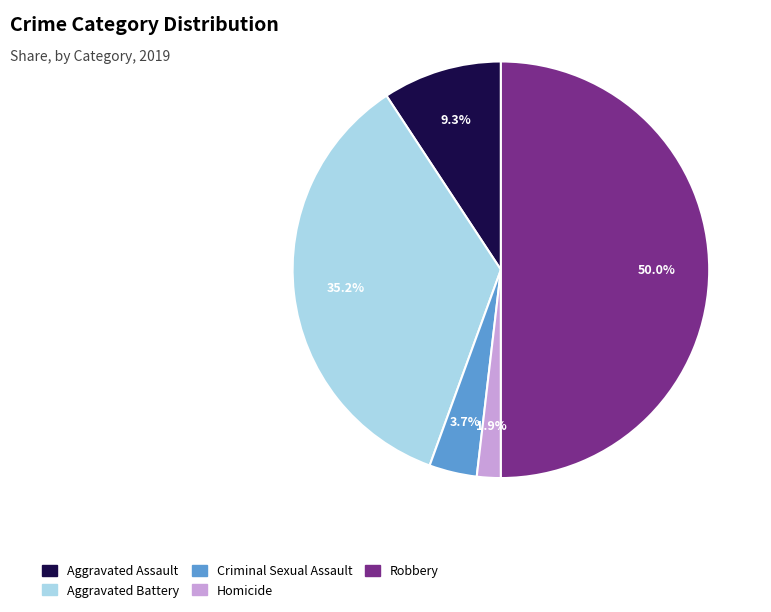

The Aggravated Battery slice represents 35% of the pie. True or false?

True